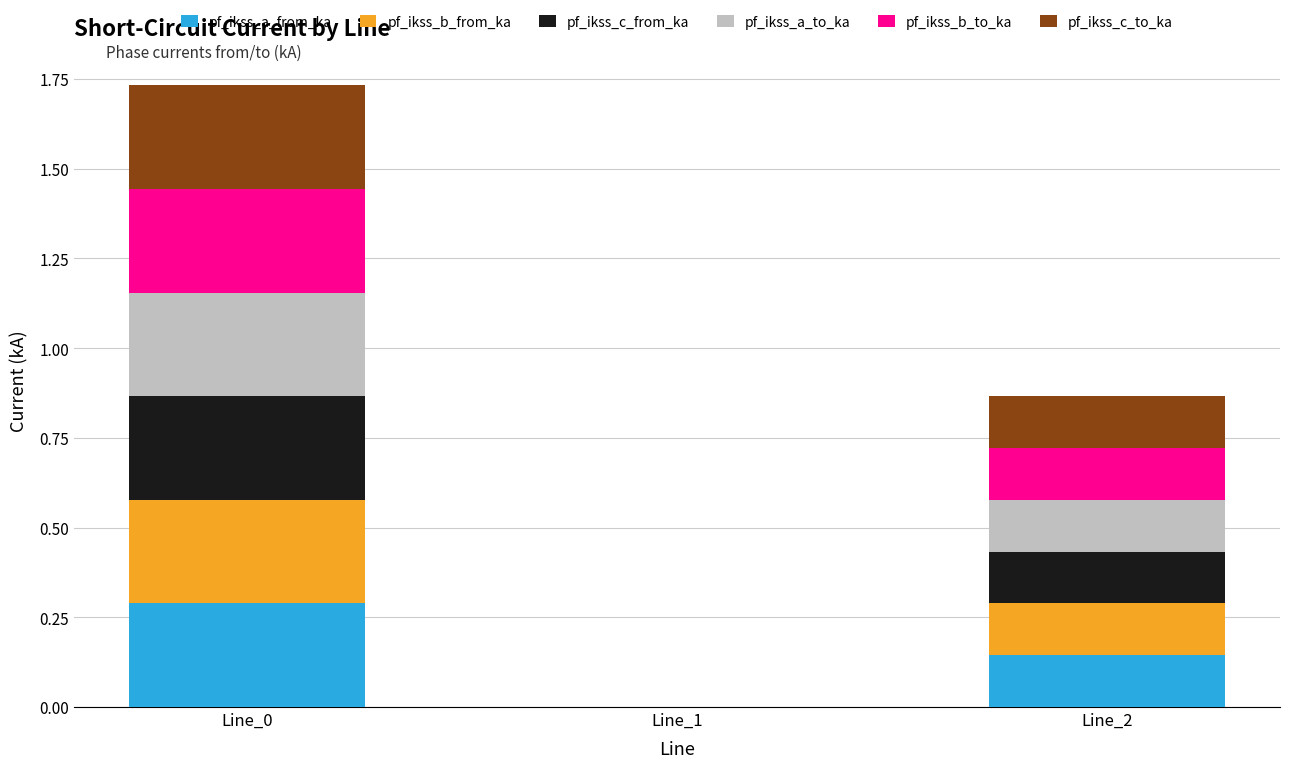

What is the sum of all pf_ikss_a_from_ka values?

0.4